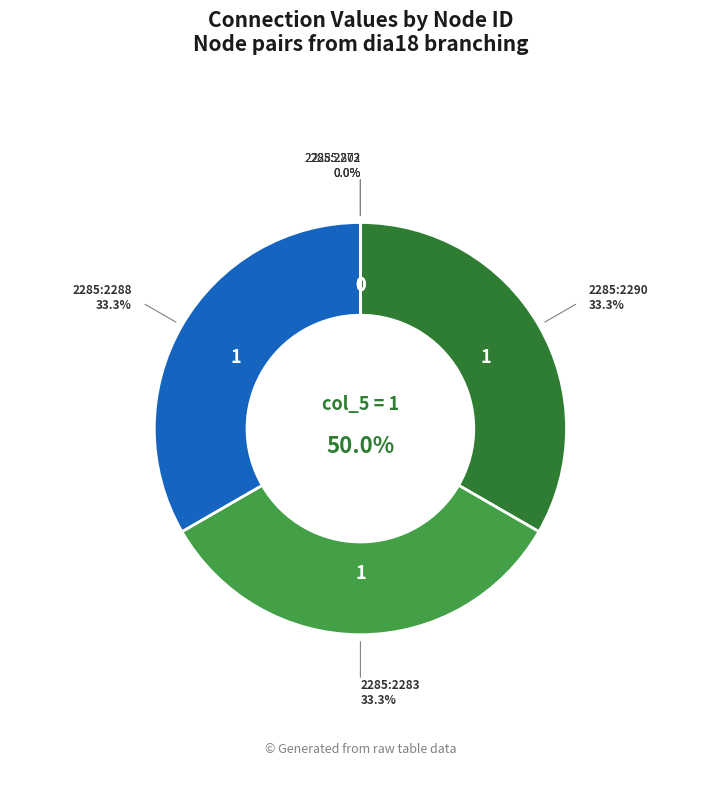

Is it true that 2285:802 is 1% of the pie?

False